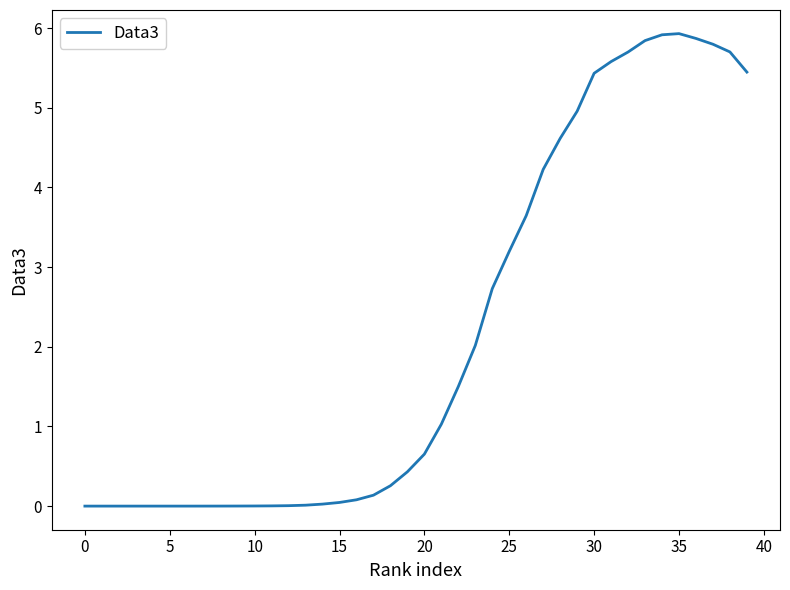

What is the maximum value shown in the chart?

5.9